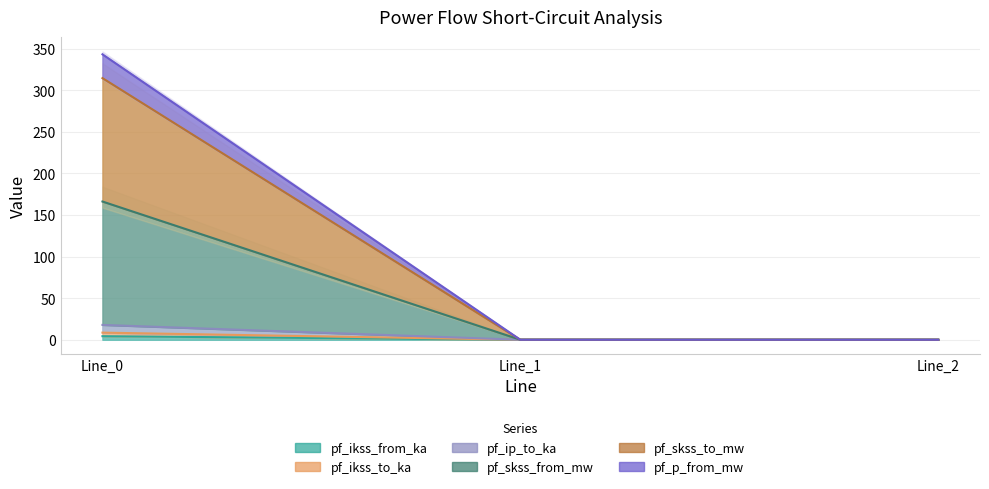

Which series has the largest range (max minus min)?

pf_ikss_from_ka